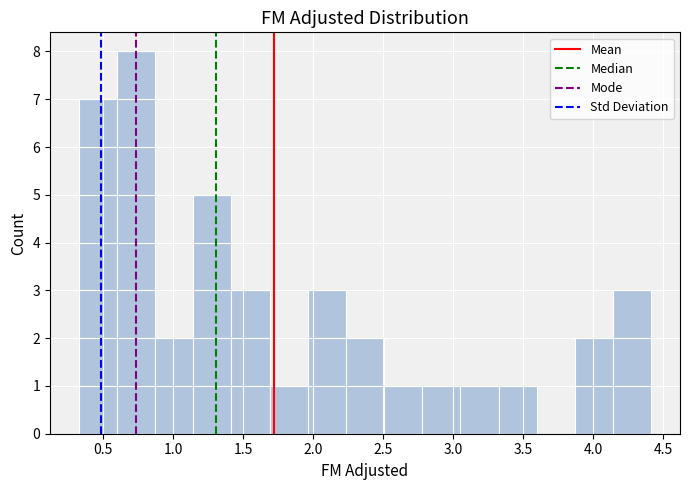

Reading left to right, transcribe this chart: for each bar, give the range it covers on the x-axis and its height. Neither the bar edges nor the heights are printed on the chart, so give them approximately, as read against the axes.

0.30 to 0.60: 7
0.60 to 0.85: 8
0.85 to 1.15: 2
1.15 to 1.40: 5
1.40 to 1.70: 3
1.70 to 1.95: 1
1.95 to 2.25: 3
2.25 to 2.50: 2
2.50 to 2.80: 1
2.80 to 3.05: 1
3.05 to 3.30: 1
3.30 to 3.60: 1
3.60 to 3.85: 0
3.85 to 4.15: 2
4.15 to 4.40: 3